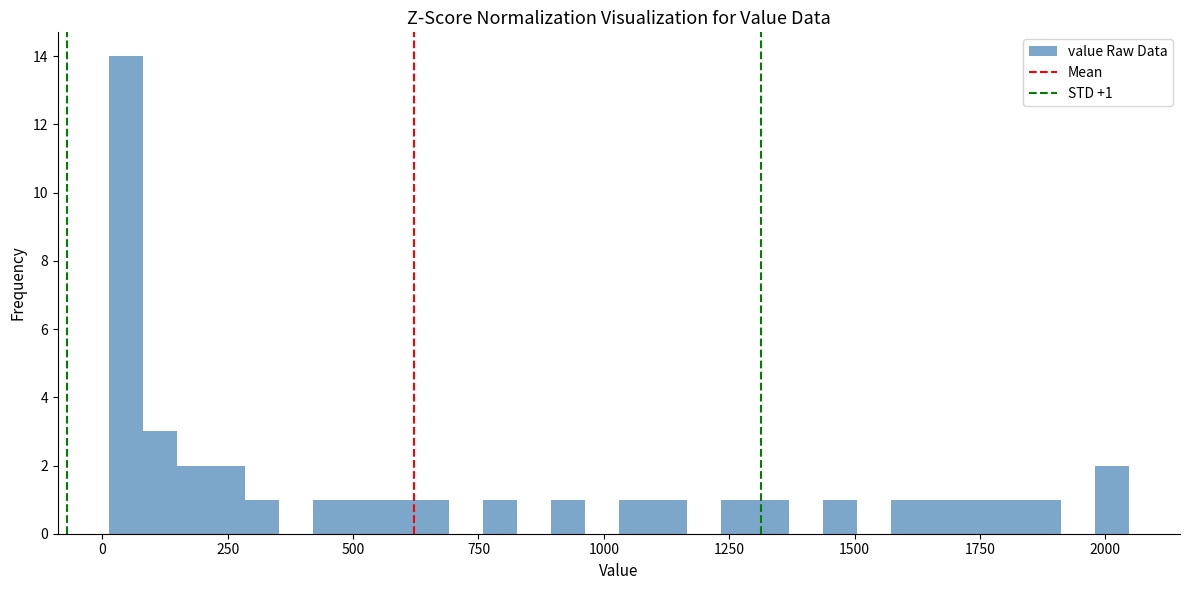

Around what value on the x-axis is the tallest bar? Give the approximate position of its centre, as read against the axis.

50